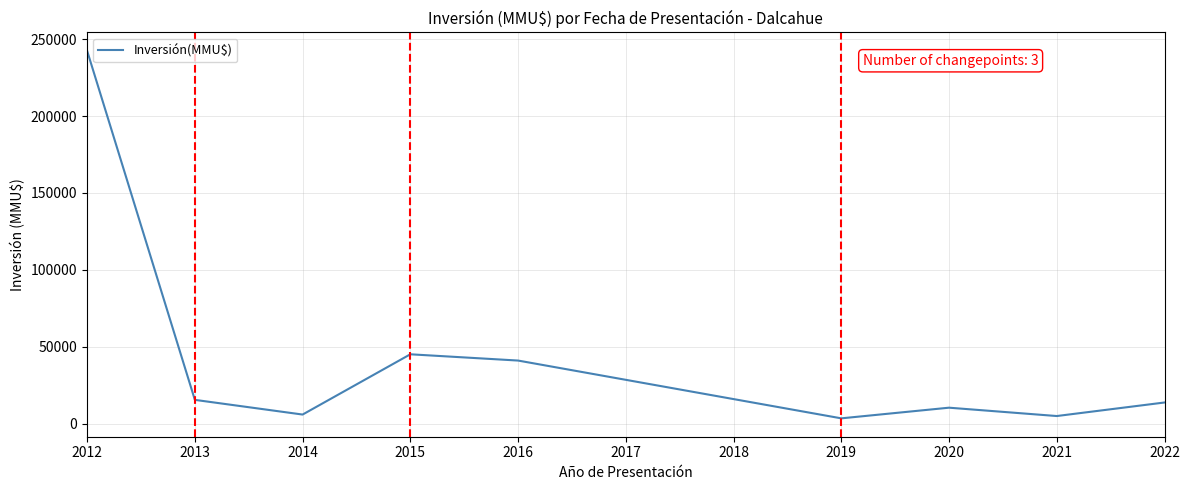

Is this an area chart (filled region under the line)?

No